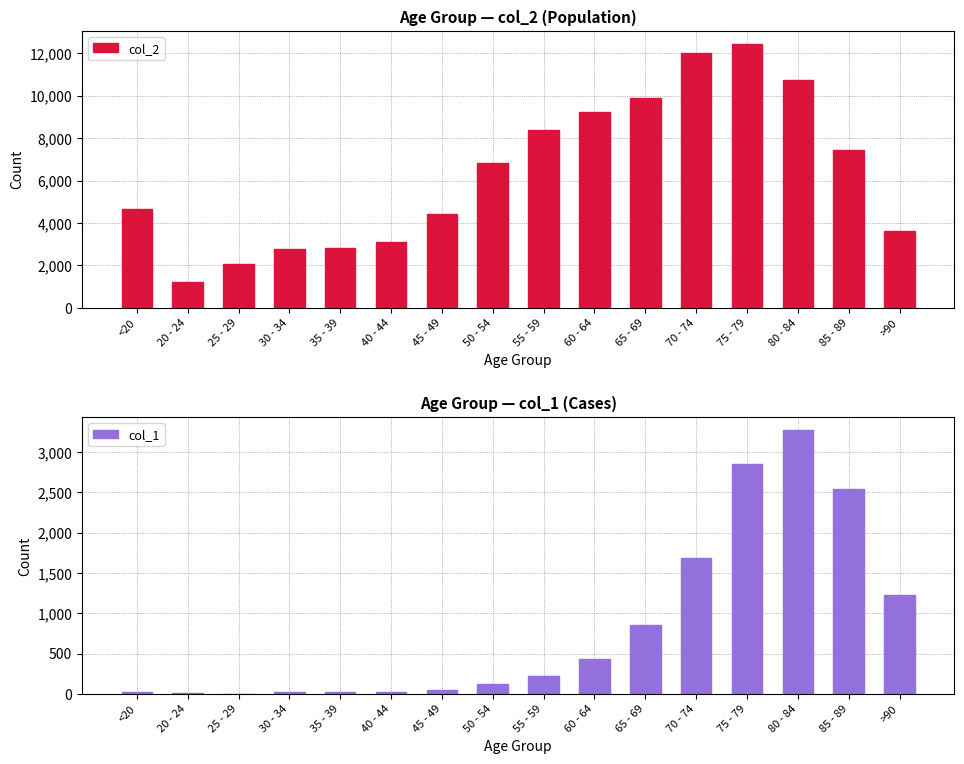

Between 80 - 84 and 60 - 64, which is larger?

80 - 84